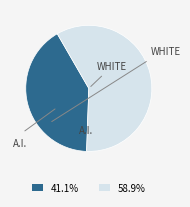

Does any single category account for the majority?

Yes